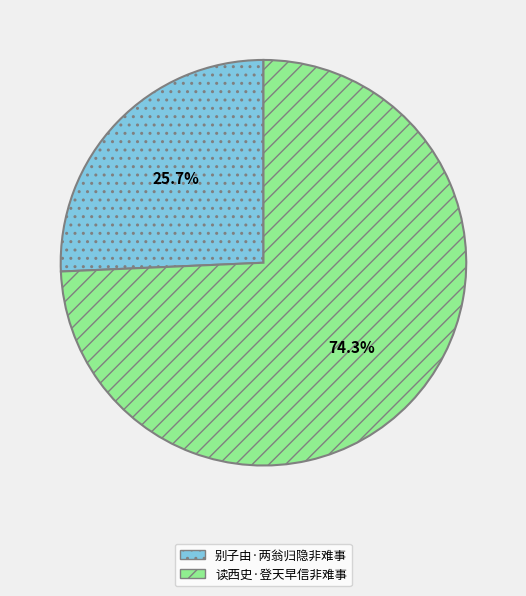

To the nearest percent, what is the difference between the largest and smallest slice percentages?

49%